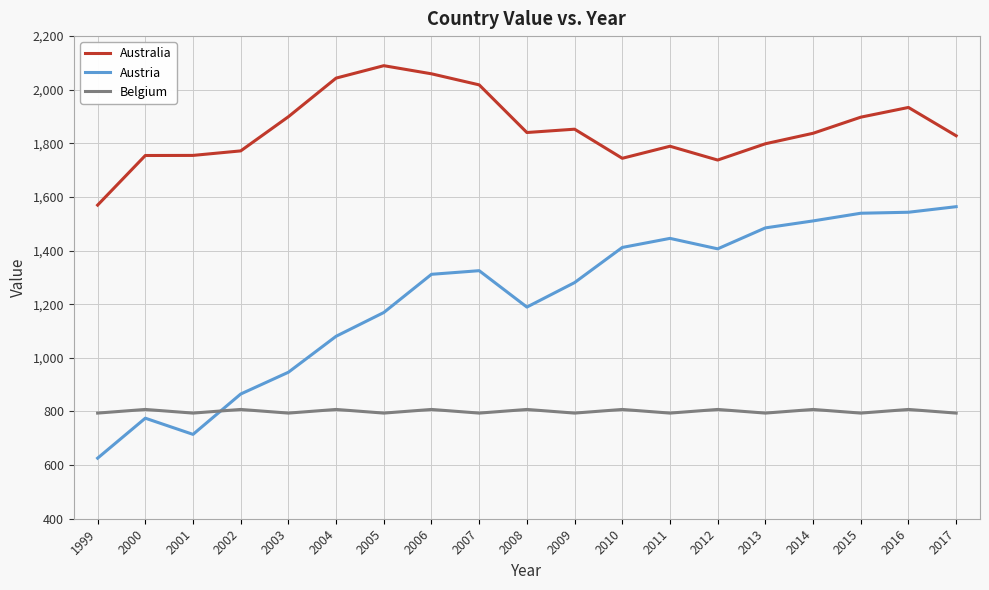

What is the spread (max minus min) of values at 2003?

1105.4